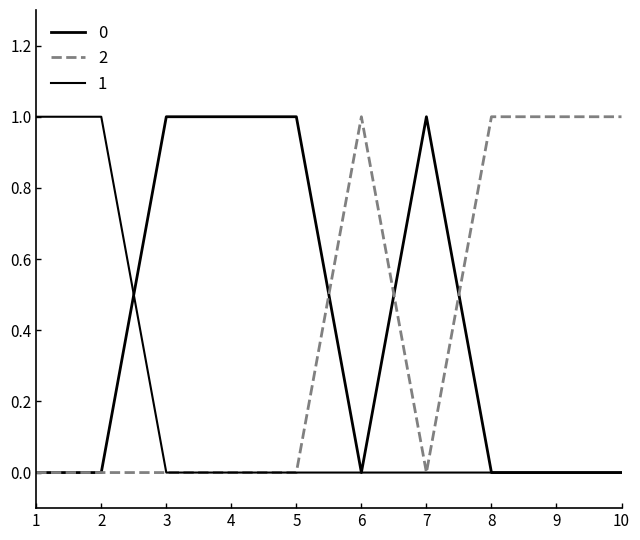

Rank the categories by 0 value from highest to lowest.

3, 4, 5, 7, 1, 2, 6, 8, 9, 10